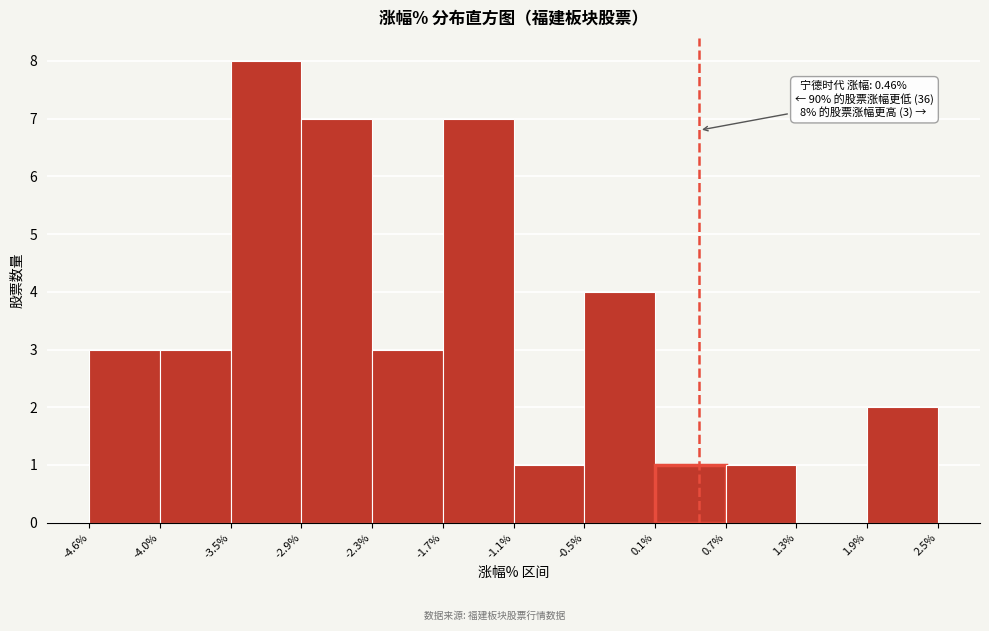

Which range on the x-axis has the tallest bar?

-3.5% to -2.9%